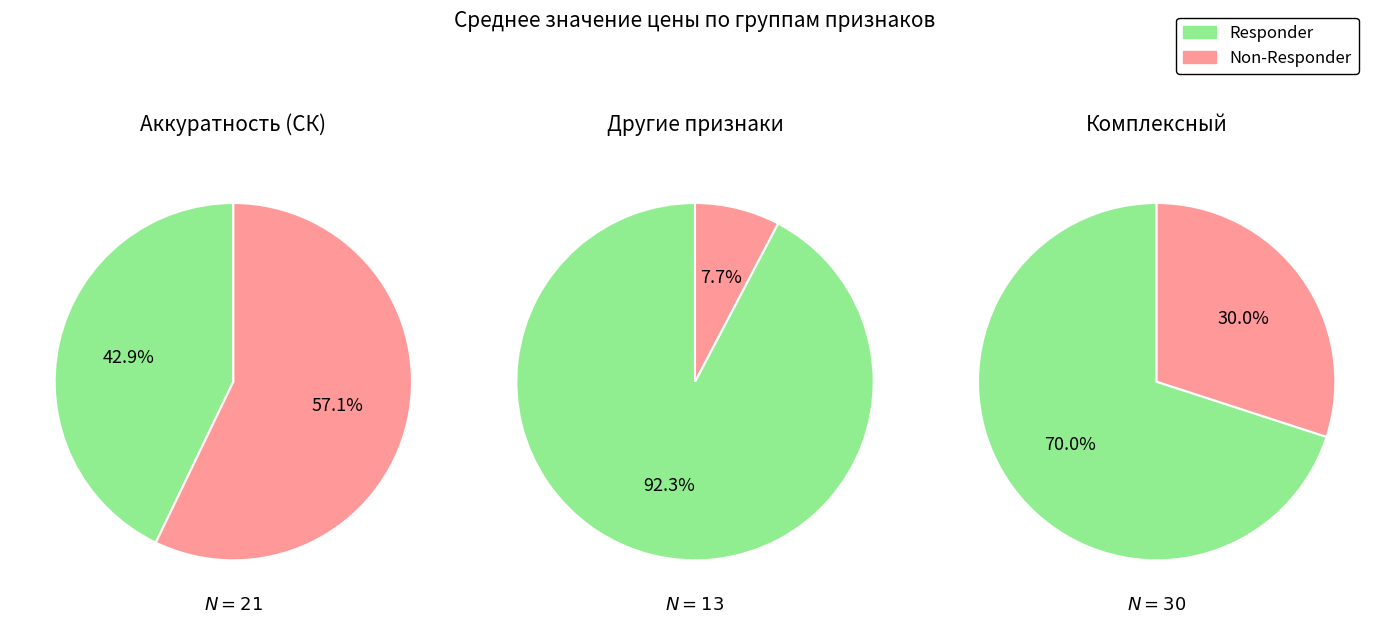

True or false: 0 accounts for 27% of the total.

False